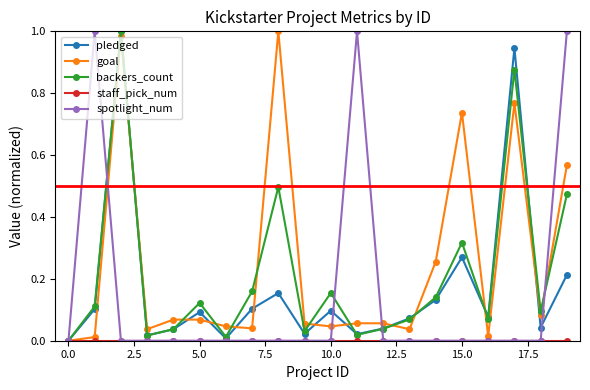

In backers_count, how many points are lower than both neighbors (excluding endpoints)?

6